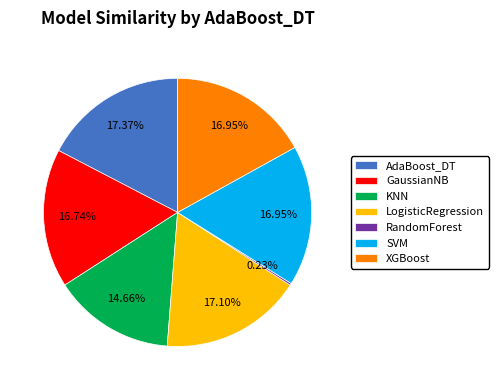

What is the total percentage of LogisticRegression and GaussianNB?

33.8%